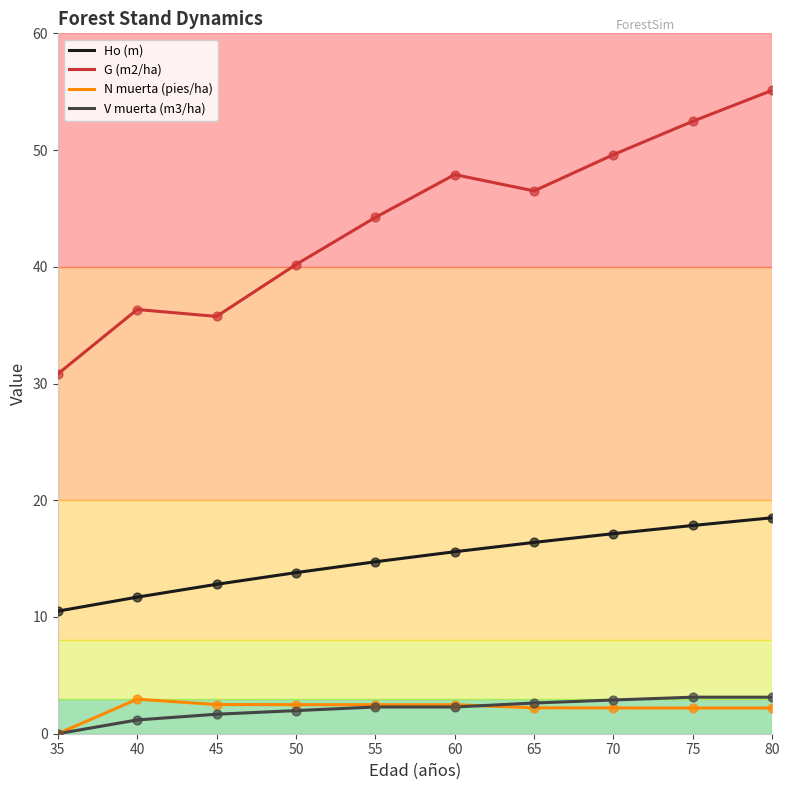

What is the difference between the highest and lowest values at 60?

45.6